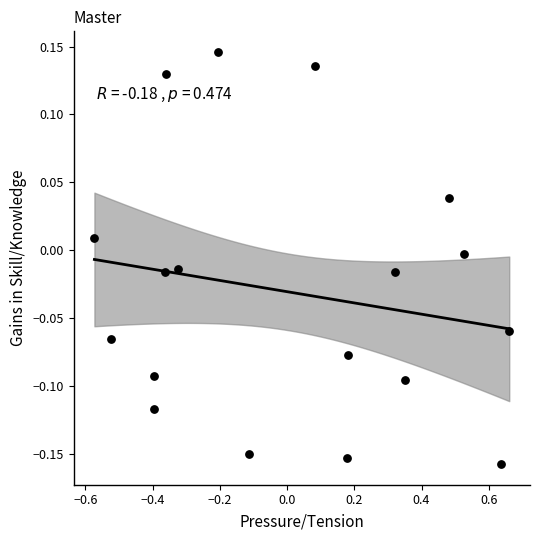

What is the range of Y values (max minus min)?

0.3